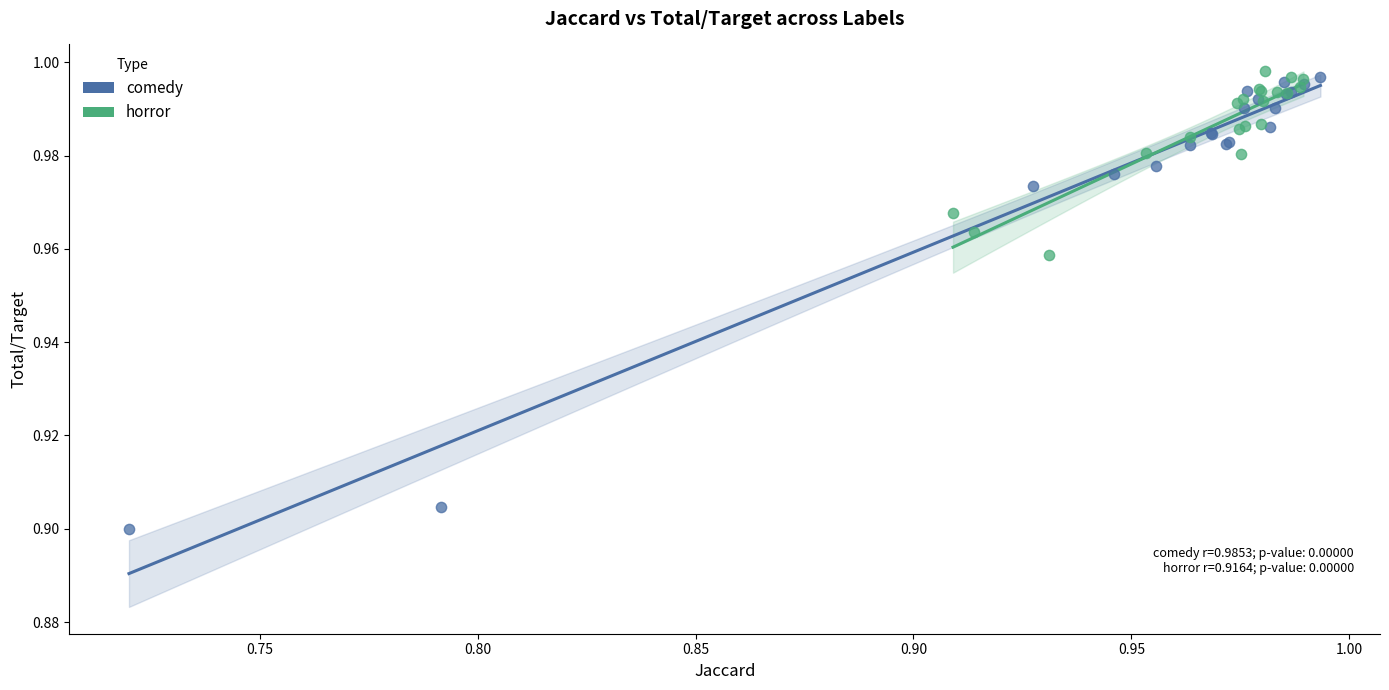

Which series has the largest Y range (max minus min)?

comedy